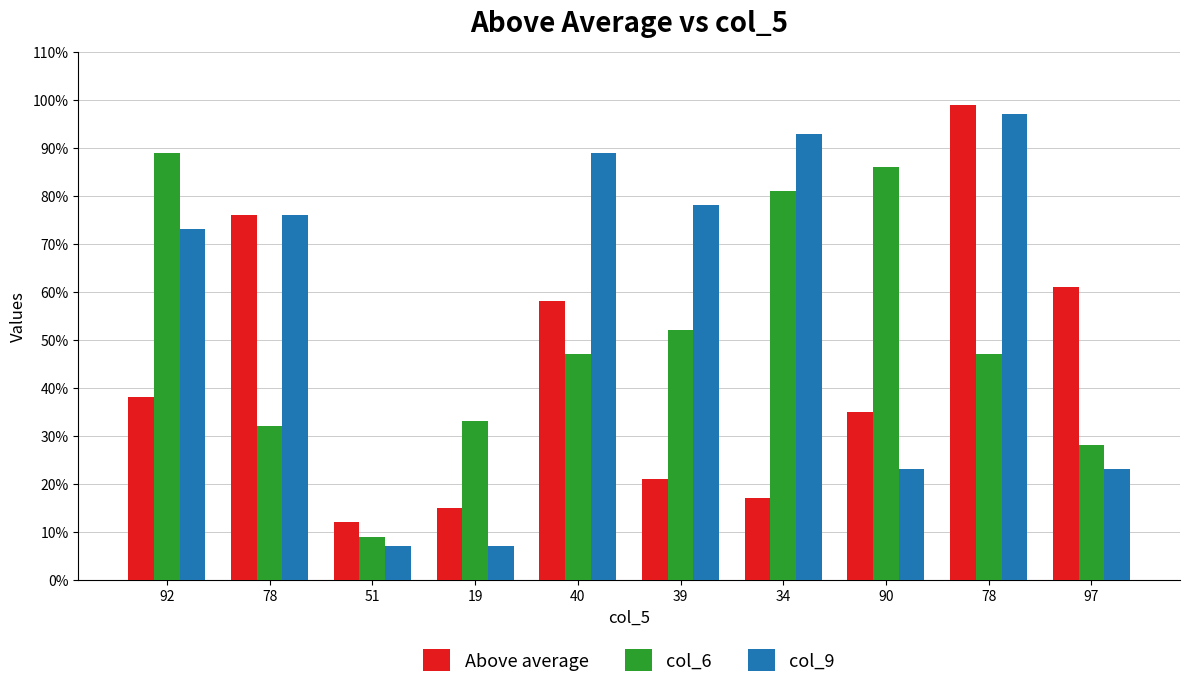

Are the bars horizontal?

No